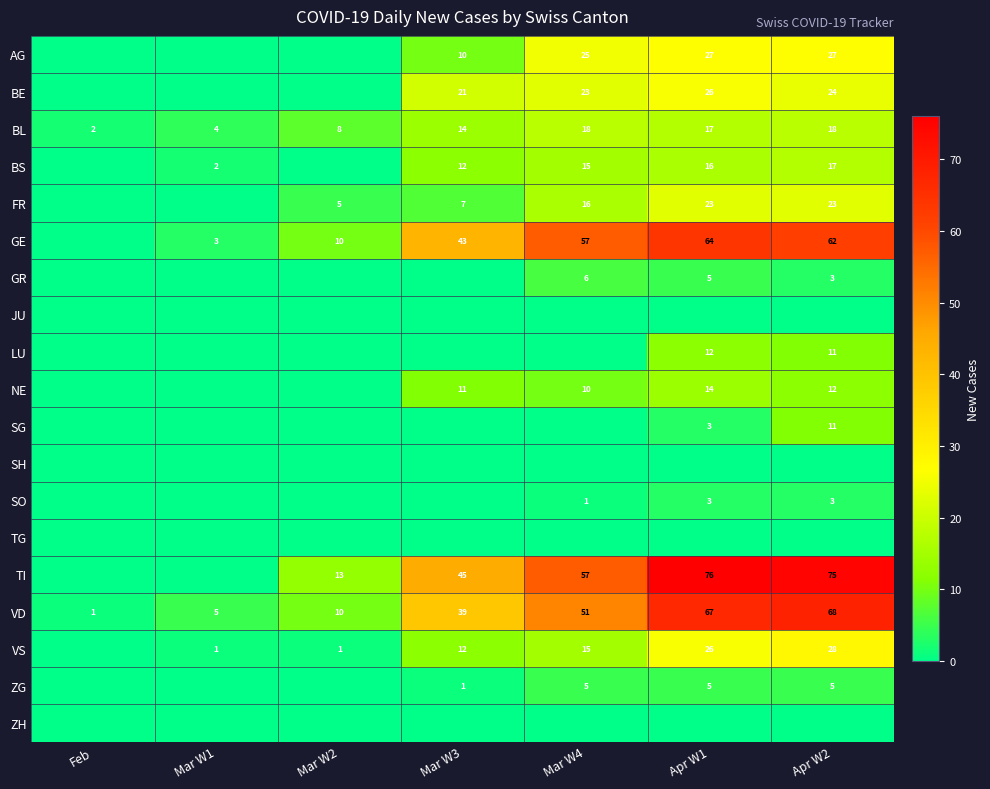

The value of GE at Mar W3 is 68. True or false?

False